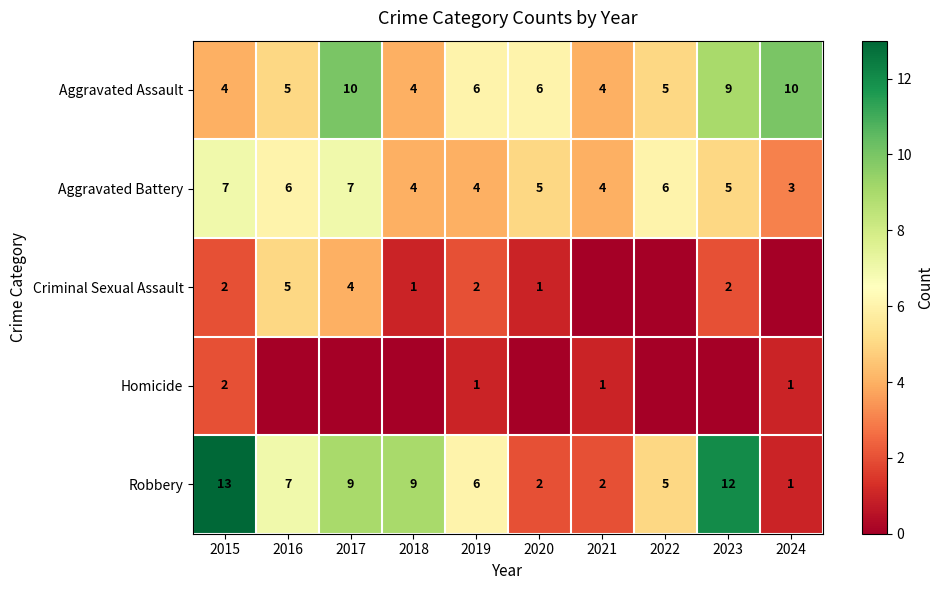

What is the difference between the highest and lowest values at 2019?

5